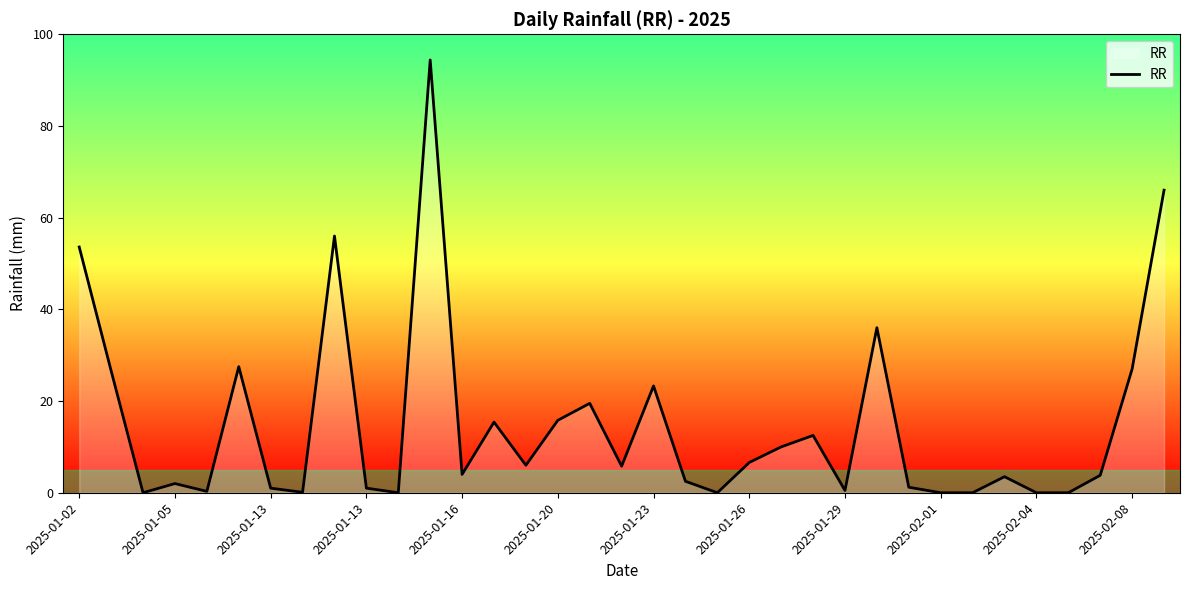

What is the difference between the maximum and minimum values?

94.4